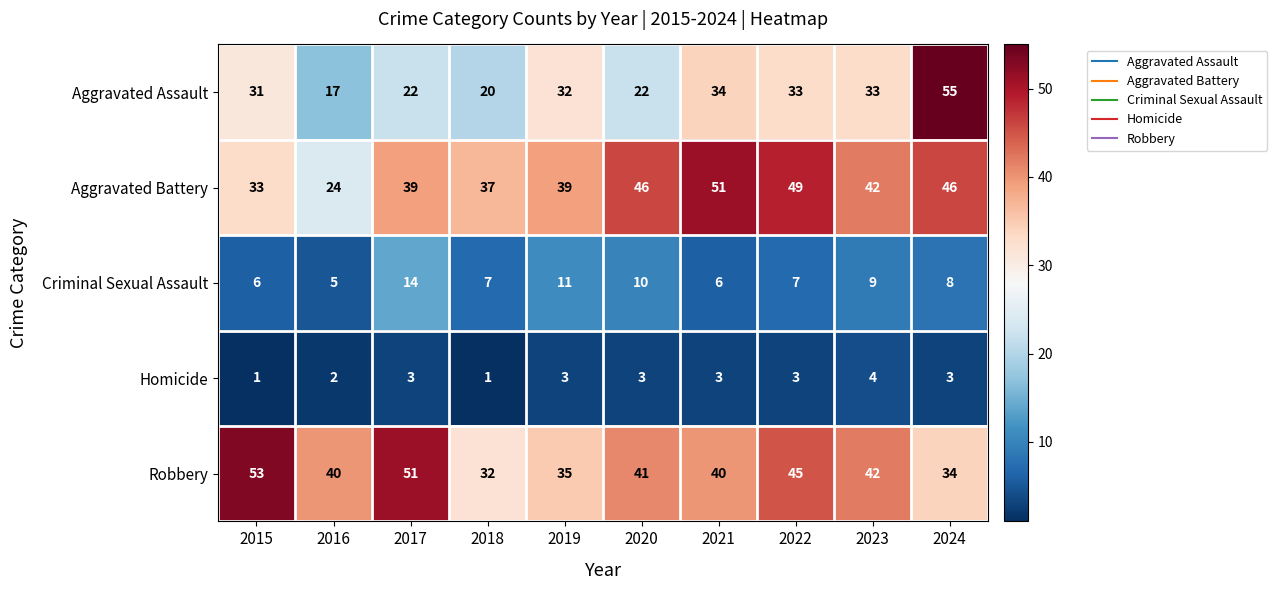

How many Homicide values are between 2 and 3?

7